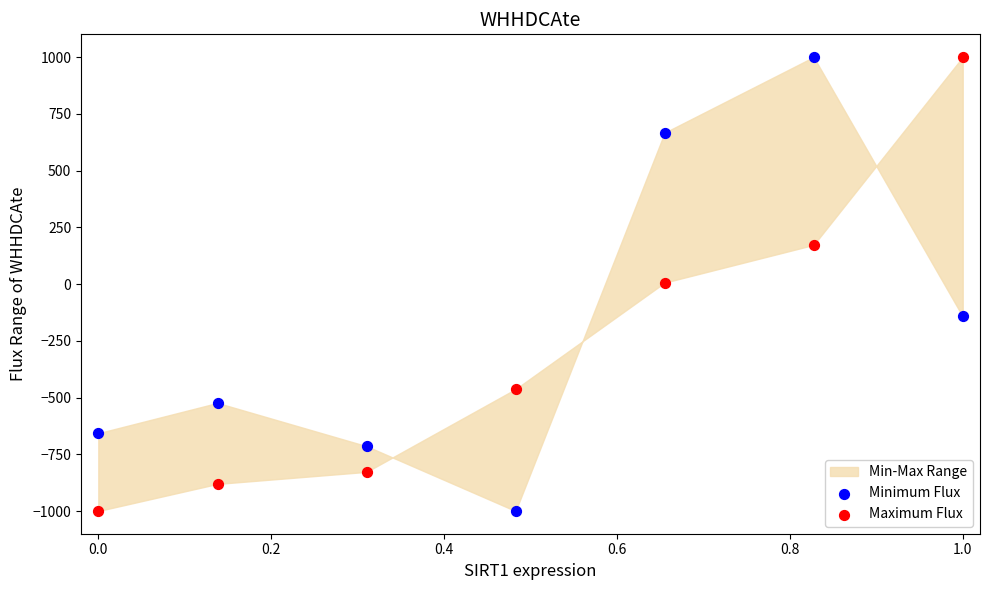

Across all data points, what is the range of Y values (max minus min)?

2000.0